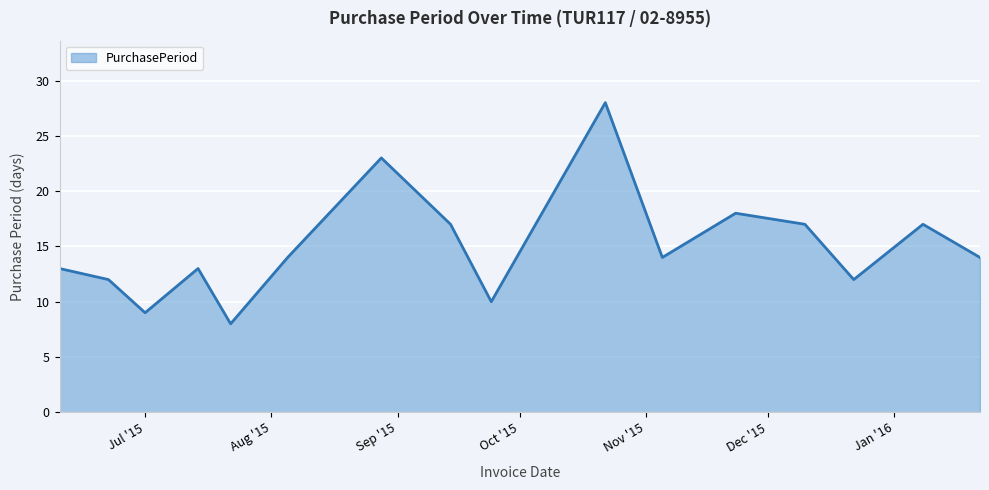

What is the difference between the maximum and minimum values?

20